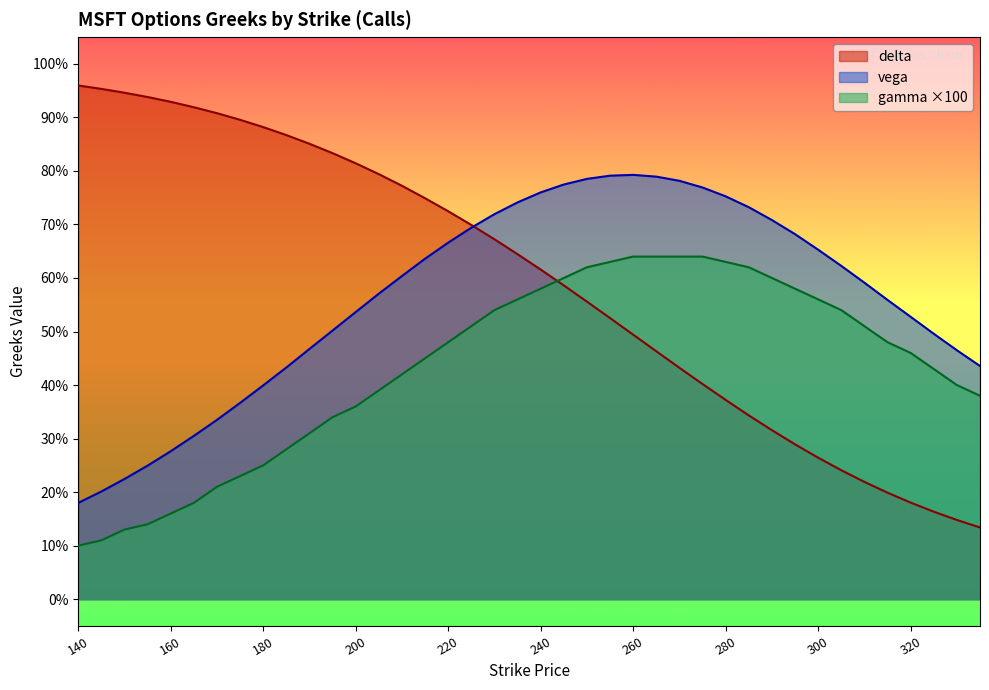

How many lines are shown in the chart?

3